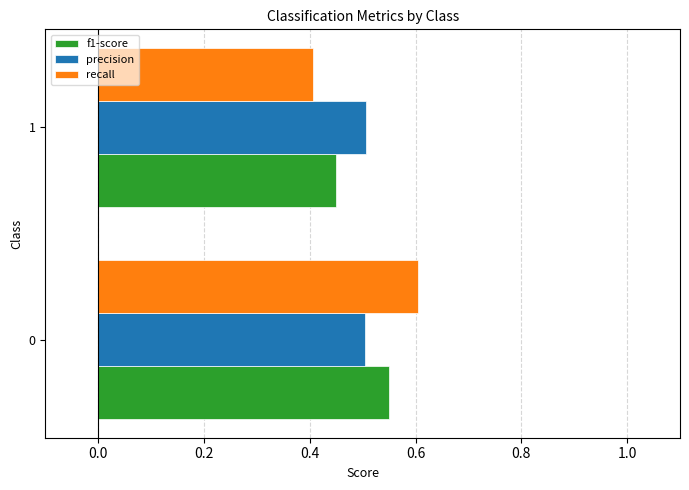

What is the sum of the f1-score values at 1 and 0?

1.0